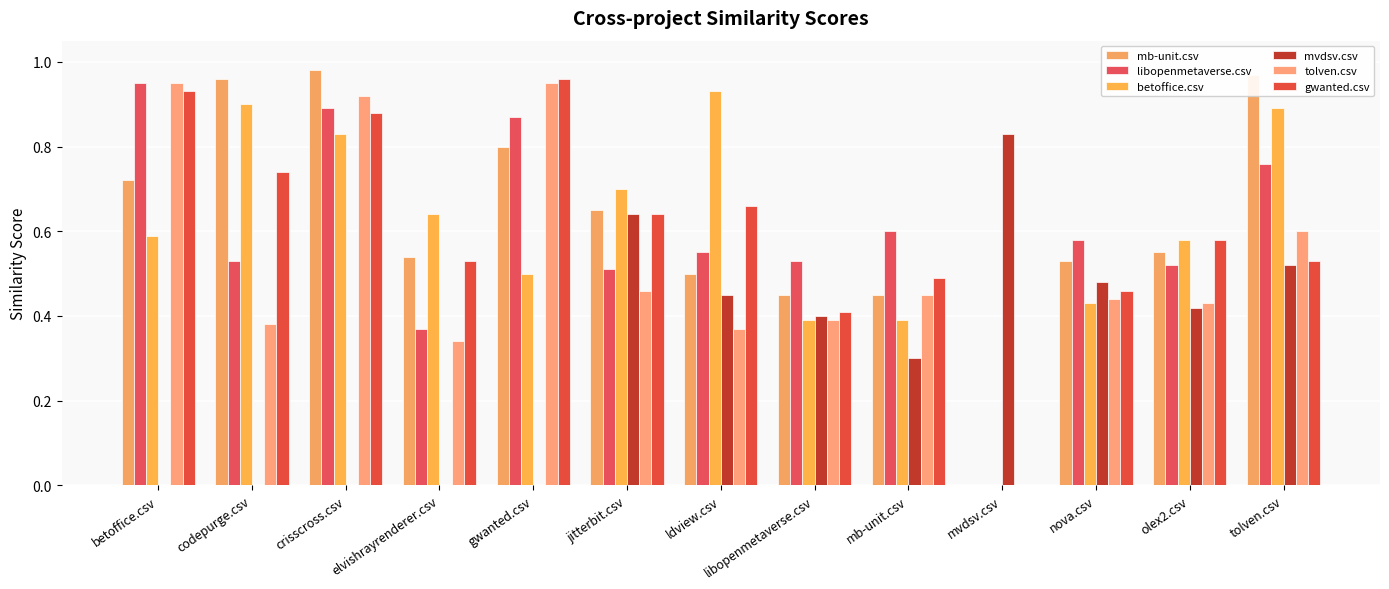

Reading right to left, transcribe all the data shown in this chart.

mb-unit.csv: 1.0	0.6	0.5	0.0	0.5	0.5	0.5	0.7	0.8	0.5	1.0	1.0	0.7
libopenmetaverse.csv: 0.8	0.5	0.6	0.0	0.6	0.5	0.6	0.5	0.9	0.4	0.9	0.5	0.9
betoffice.csv: 0.9	0.6	0.4	0.0	0.4	0.4	0.9	0.7	0.5	0.6	0.8	0.9	0.6
mvdsv.csv: 0.5	0.4	0.5	0.8	0.3	0.4	0.5	0.6	0.0	0.0	0.0	0.0	0.0
tolven.csv: 0.6	0.4	0.4	0.0	0.5	0.4	0.4	0.5	0.9	0.3	0.9	0.4	0.9
gwanted.csv: 0.5	0.6	0.5	0.0	0.5	0.4	0.7	0.6	1.0	0.5	0.9	0.7	0.9